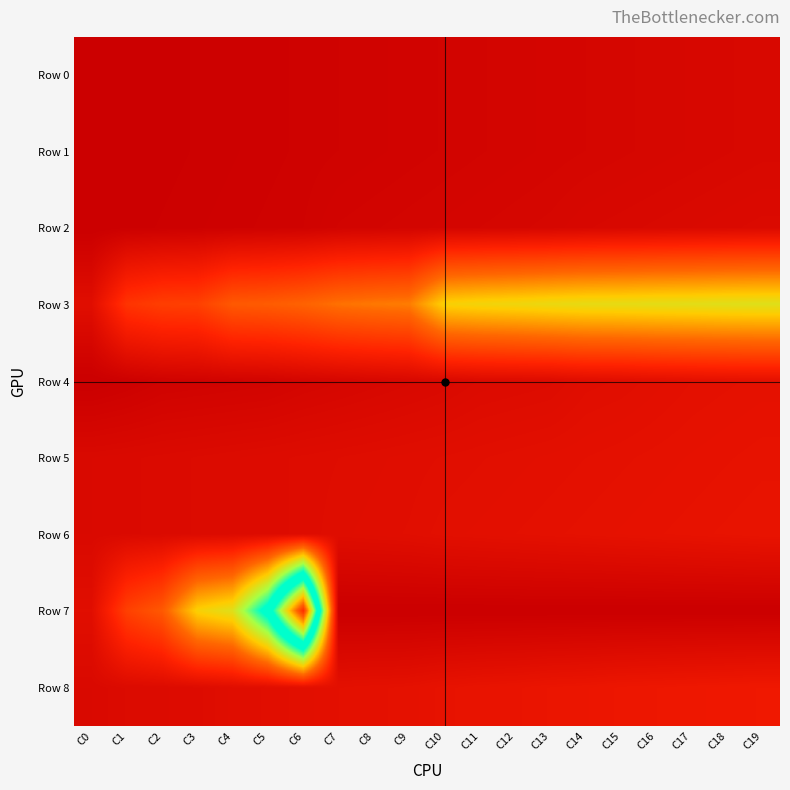

Rank the series at C6 from highest to lowest value.

Row 7, Row 3, Row 8, Row 5, Row 6, Row 4, Row 2, Row 0, Row 1